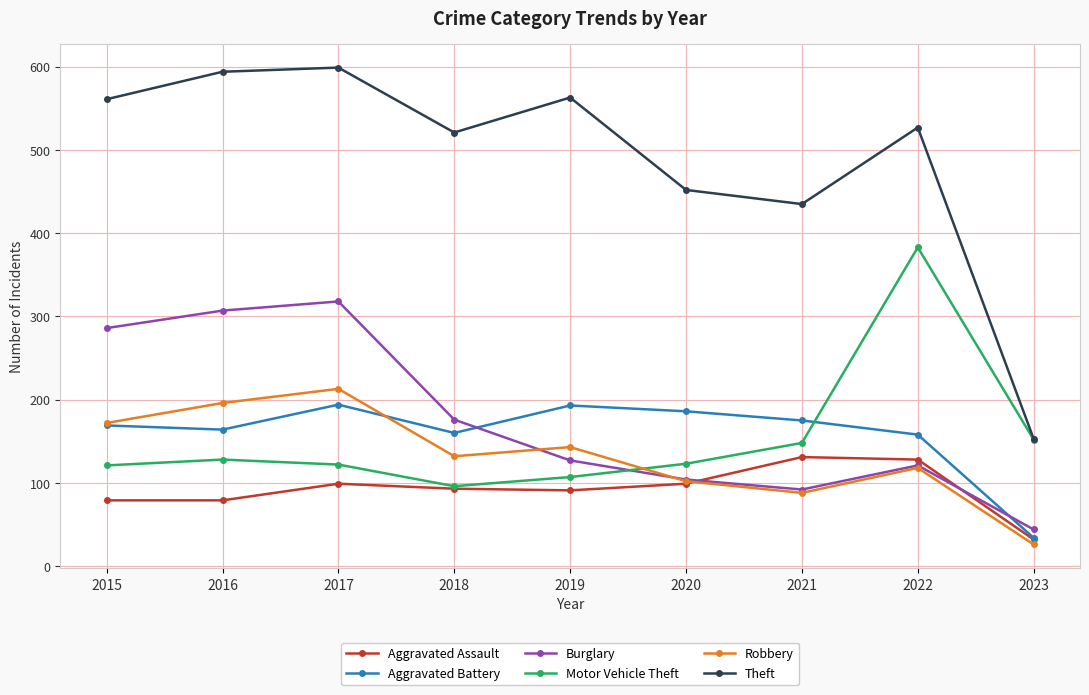

True or false: Robbery has a value of 132 at 2018.

True